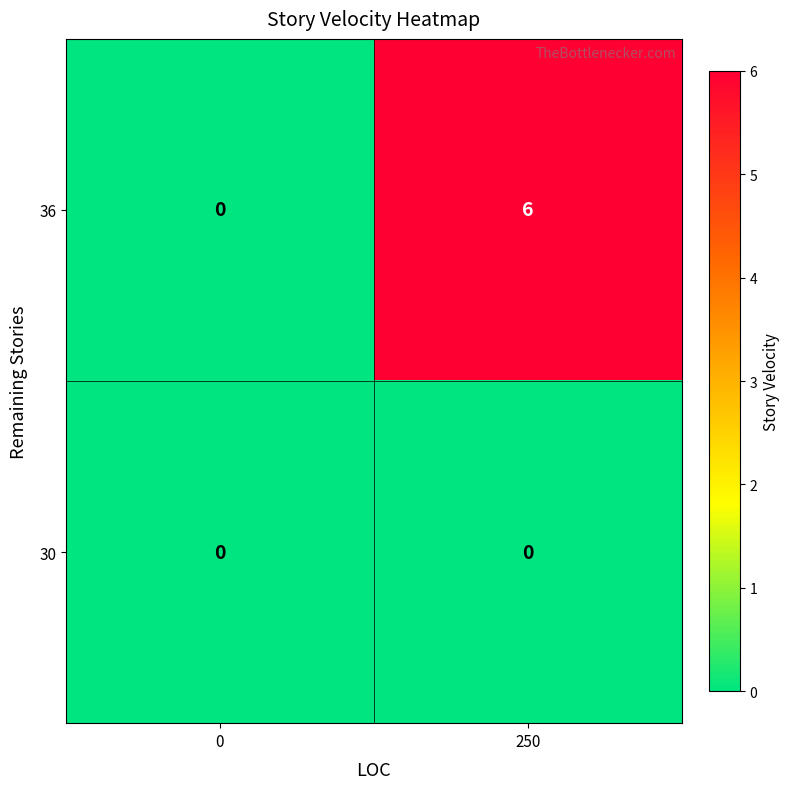

Which series has the largest total across all categories?

36